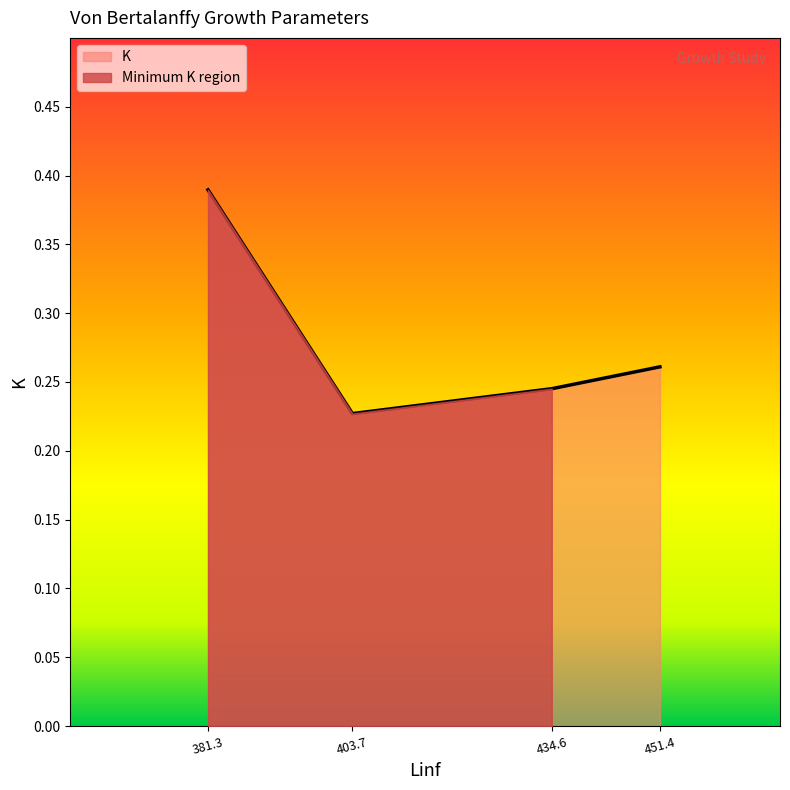

List the labels in order of K value, smallest first.

403.7, 434.6, 451.4, 381.3